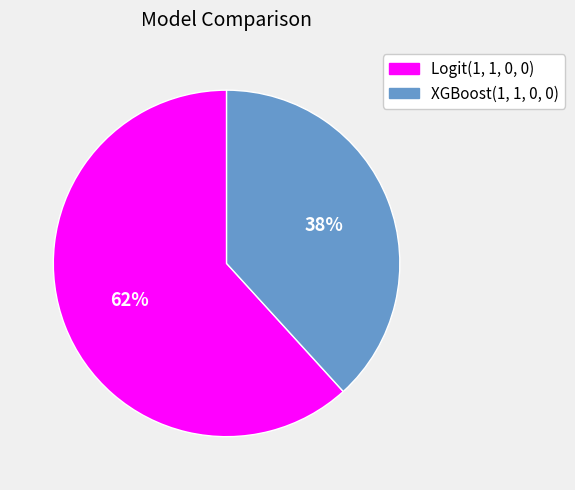

Between XGBoost(1, 1, 0, 0) and Logit(1, 1, 0, 0), which is larger?

Logit(1, 1, 0, 0)